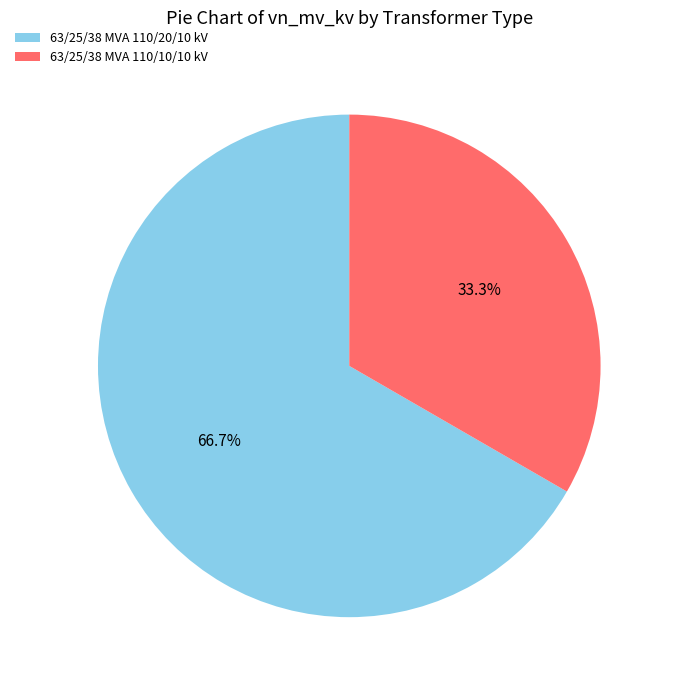

Rank the categories by value from highest to lowest.

63/25/38 MVA 110/20/10 kV, 63/25/38 MVA 110/10/10 kV